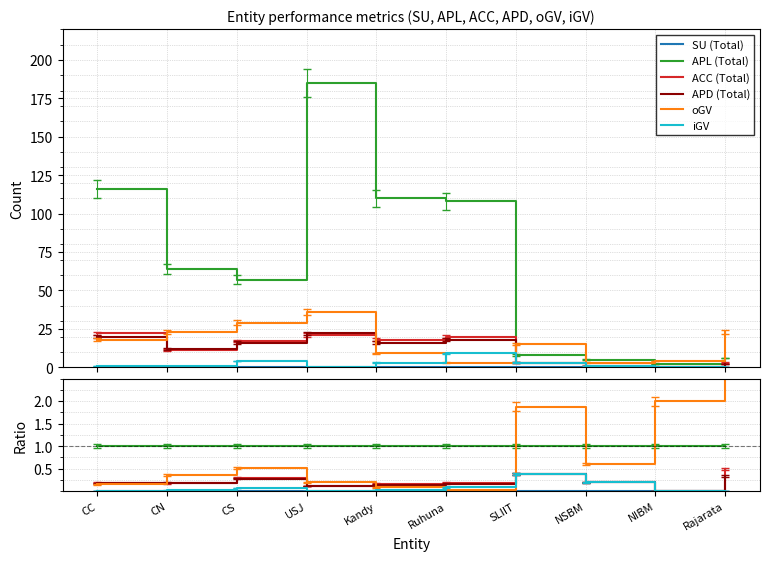

How many intersections are there between APD (Total) and oGV?

3